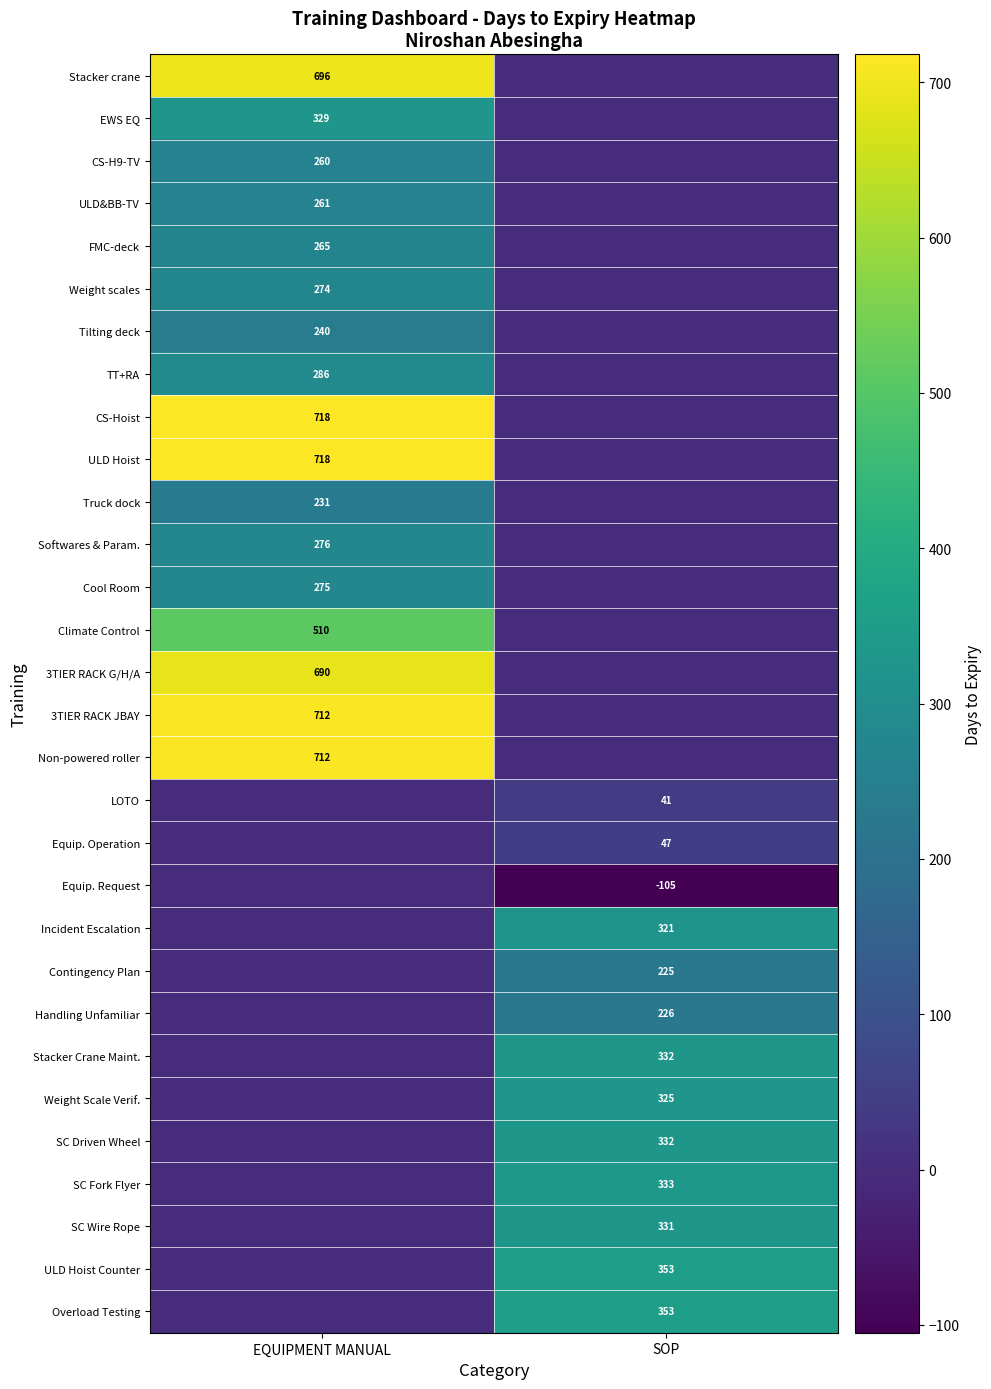

The FMC-deck series shows 94 at EQUIPMENT MANUAL. True or false?

False